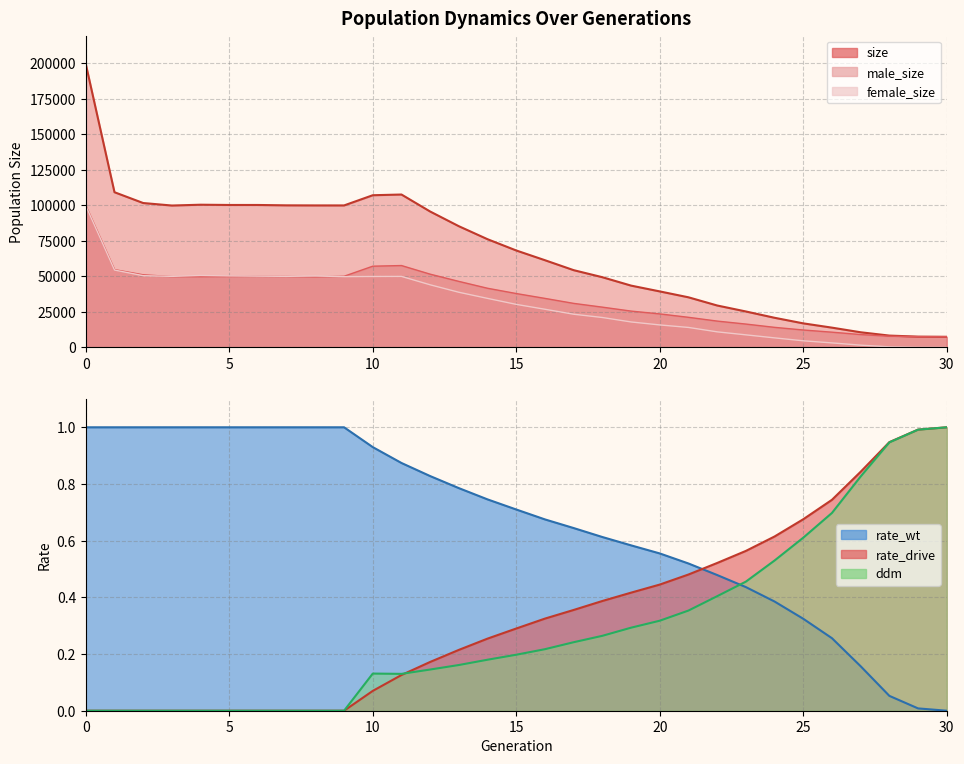

Which series has the largest total across all categories?

size